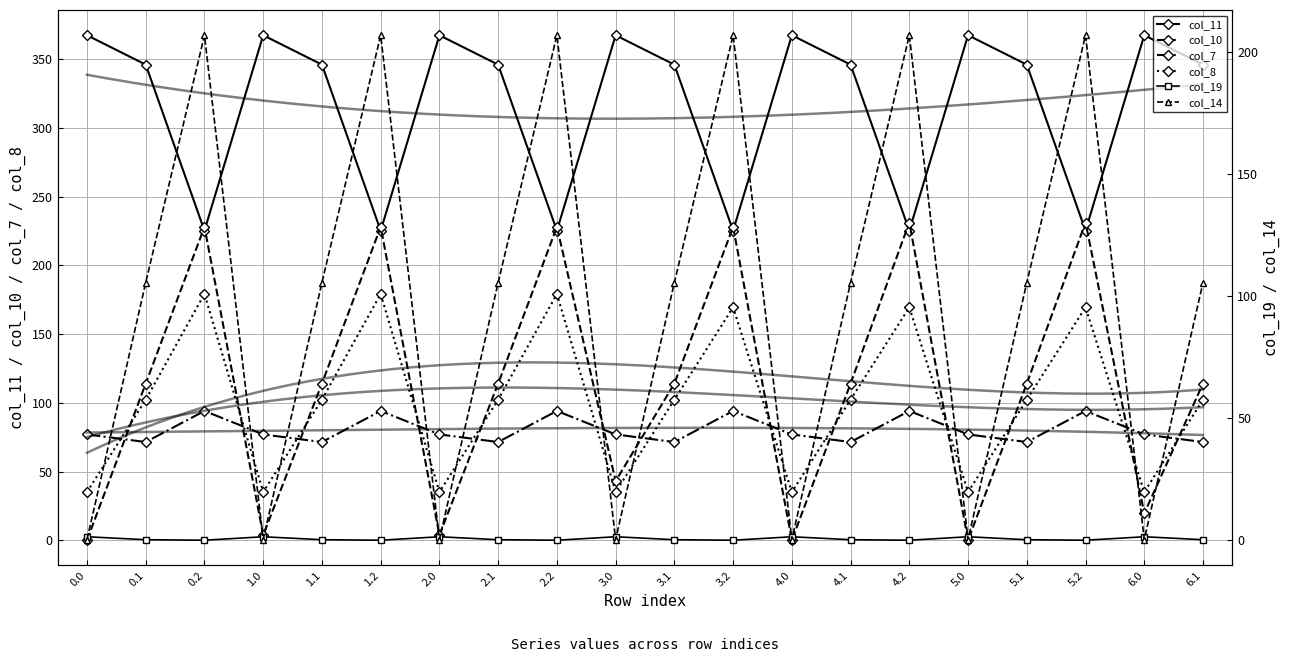

Read the col_14 value at 1.0.

0.3